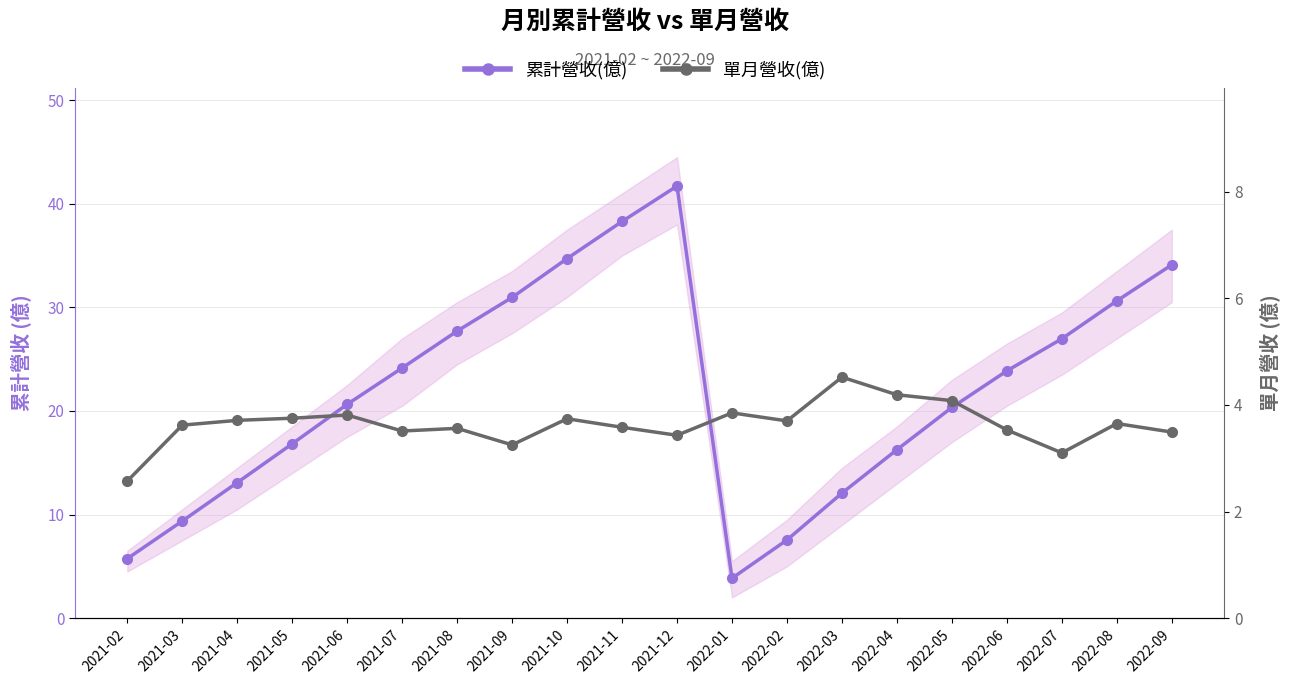

List the labels in order of 累計營收(億) value, smallest first.

2022-01, 2021-02, 2022-02, 2021-03, 2022-03, 2021-04, 2022-04, 2021-05, 2022-05, 2021-06, 2022-06, 2021-07, 2022-07, 2021-08, 2022-08, 2021-09, 2022-09, 2021-10, 2021-11, 2021-12